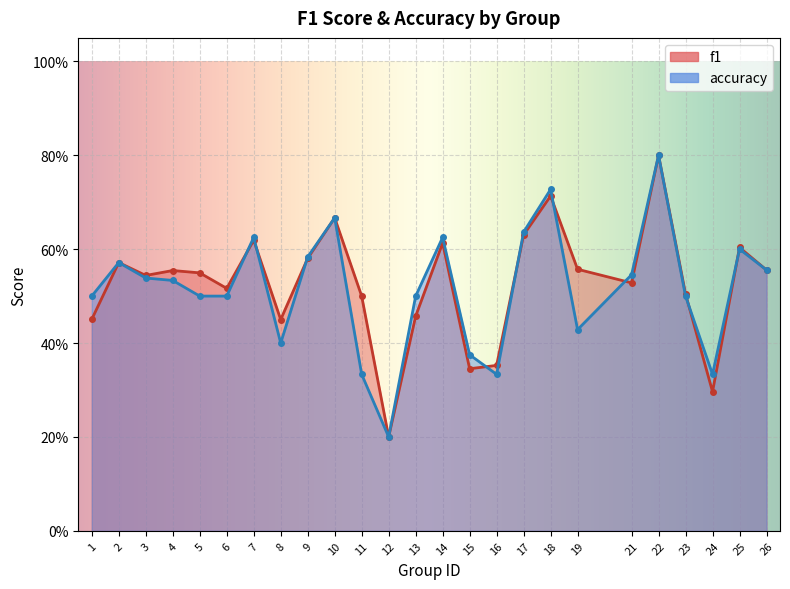

Where do accuracy and f1 first cross each other?

6 and 7